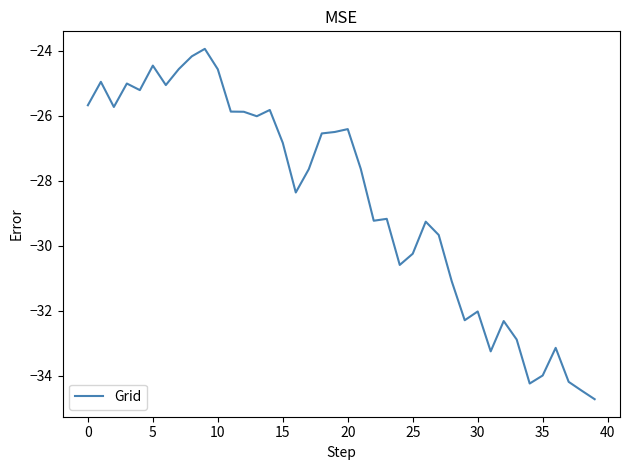

What is the smallest value displayed?

-34.7